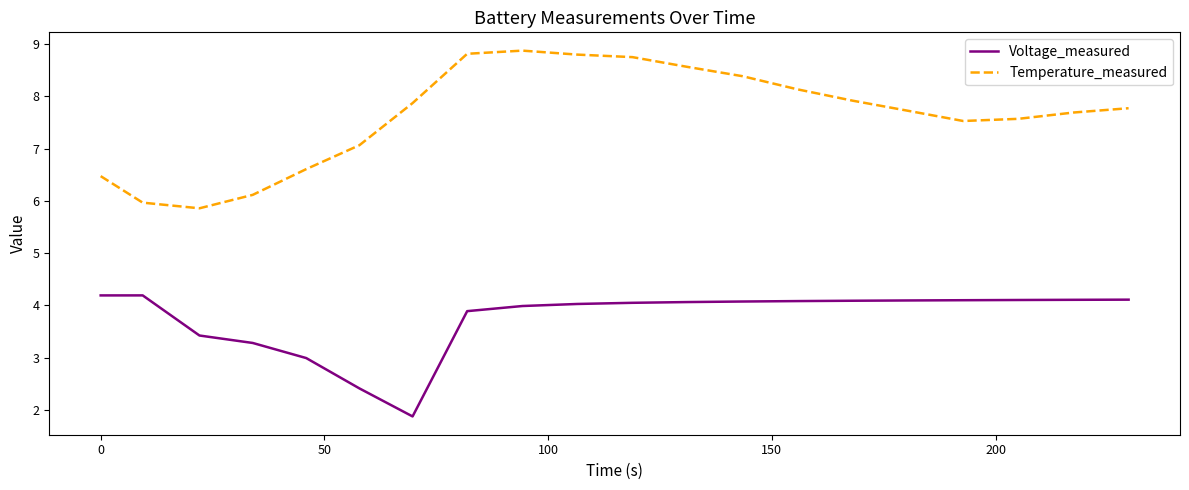

Rank the series by their average value, from lowest to highest.

Voltage_measured, Temperature_measured